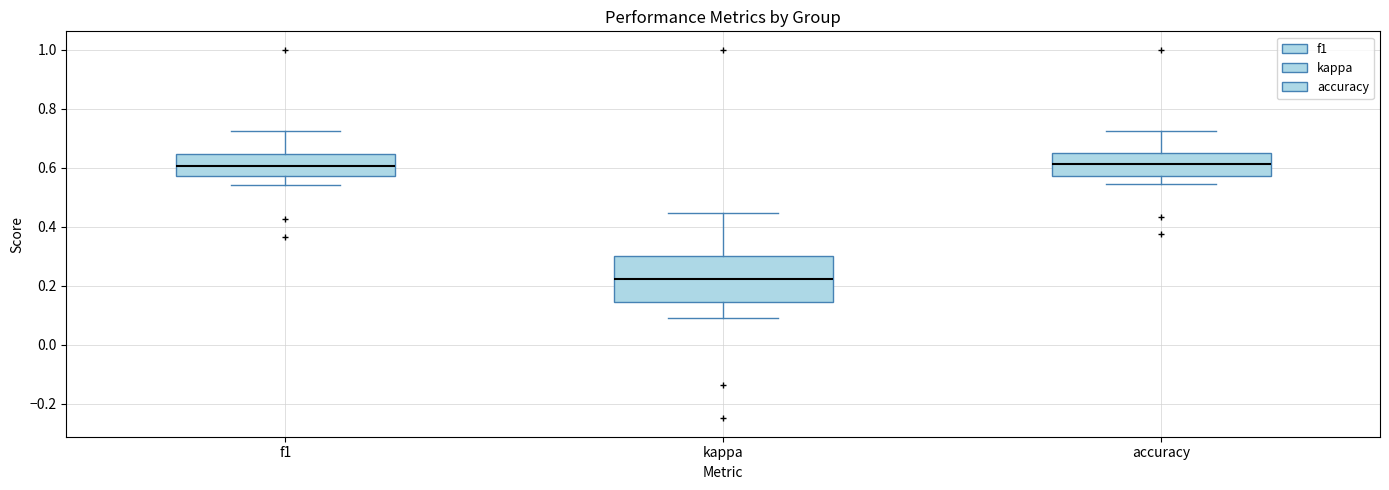

Reading left to right, transcribe this box plot: for each box, give where its median line is, the range the box spans, and where its two whiskers end, as read against the y-axis. The values are not printed on the chart, so give them approximately, as read against the axis.

f1: median 0.60, box 0.58 to 0.64, whiskers 0.54 to 0.72
kappa: median 0.22, box 0.14 to 0.30, whiskers 0.10 to 0.44
accuracy: median 0.62, box 0.58 to 0.66, whiskers 0.54 to 0.72